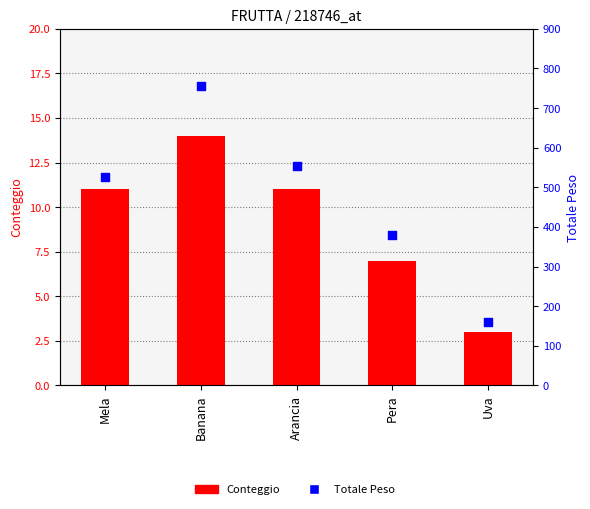

At which category is the sum across all series the highest?

Banana